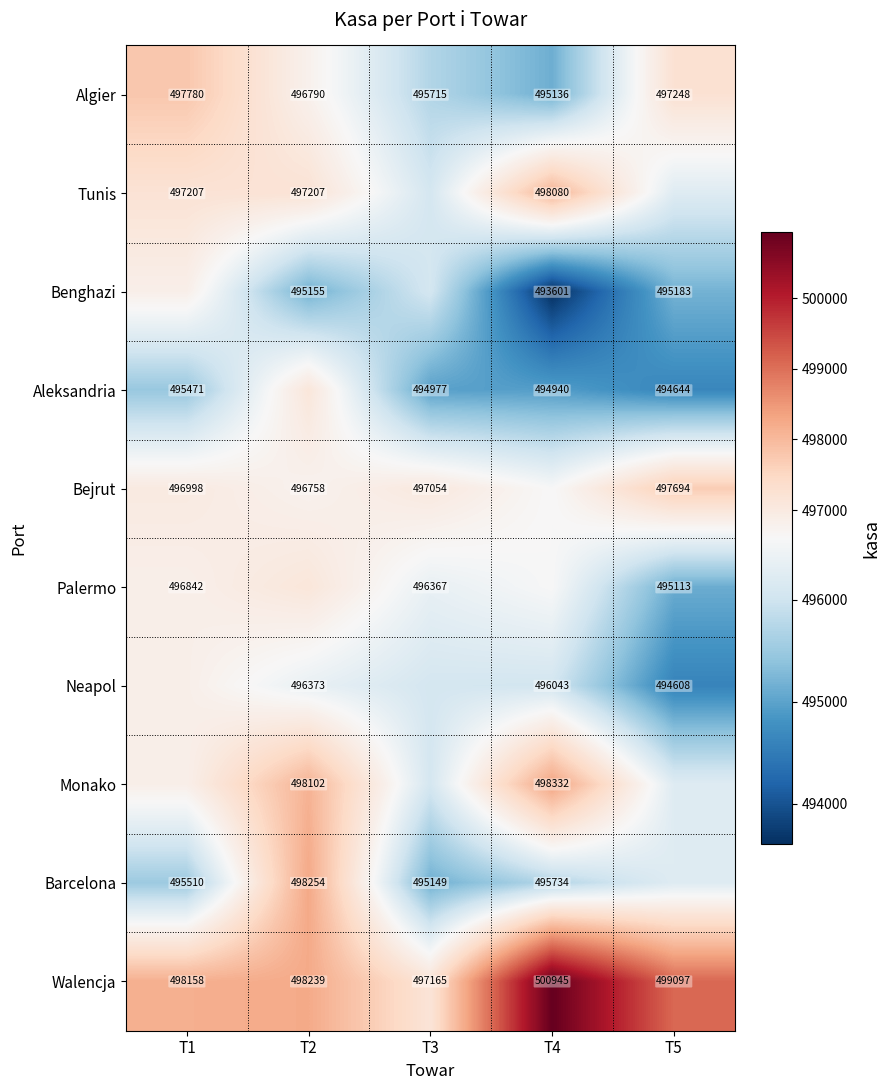

At which category is the sum across all series the highest?

T2